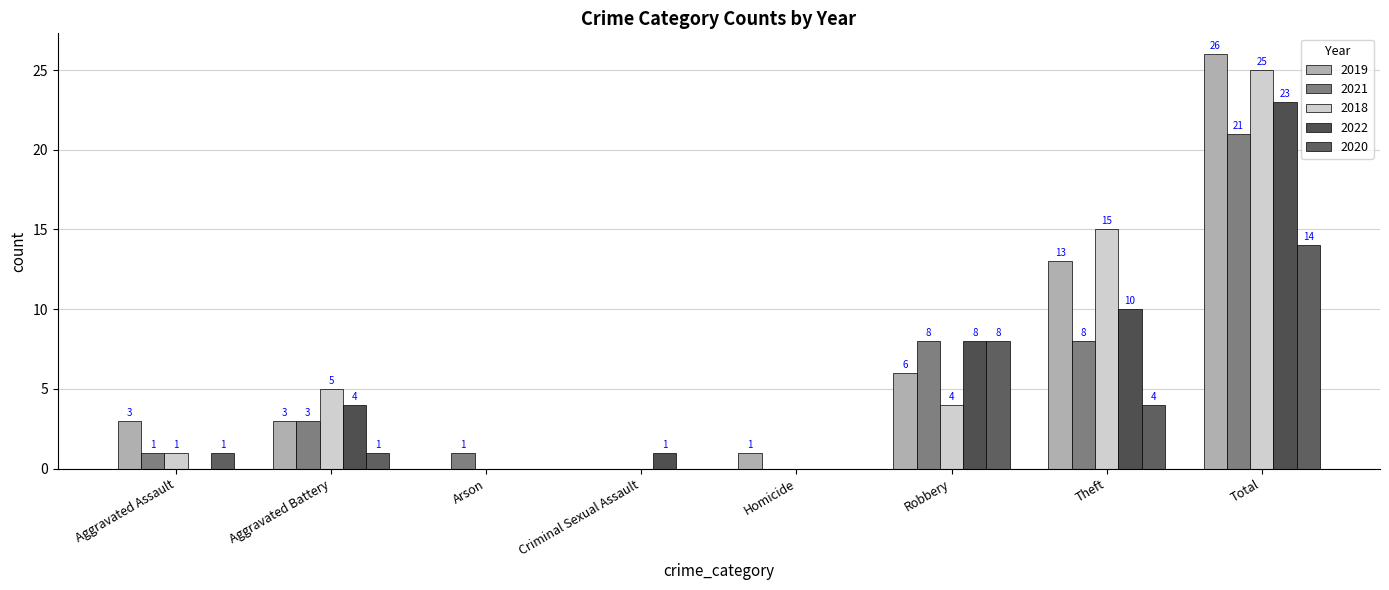

Are the bars grouped side by side (vs. stacked)?

Yes